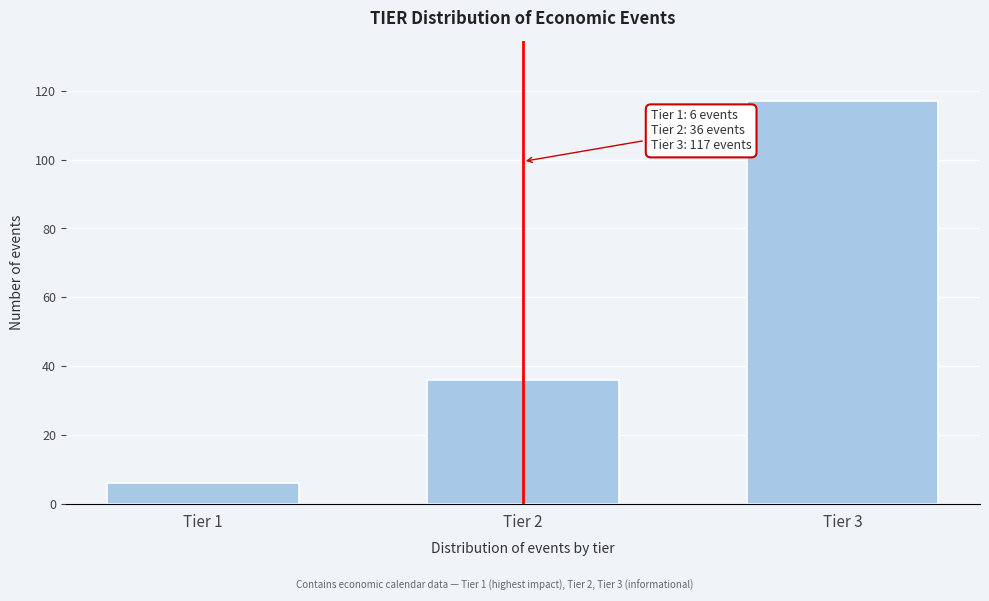

Reading left to right, extract all data points from this chart.

6	36	117